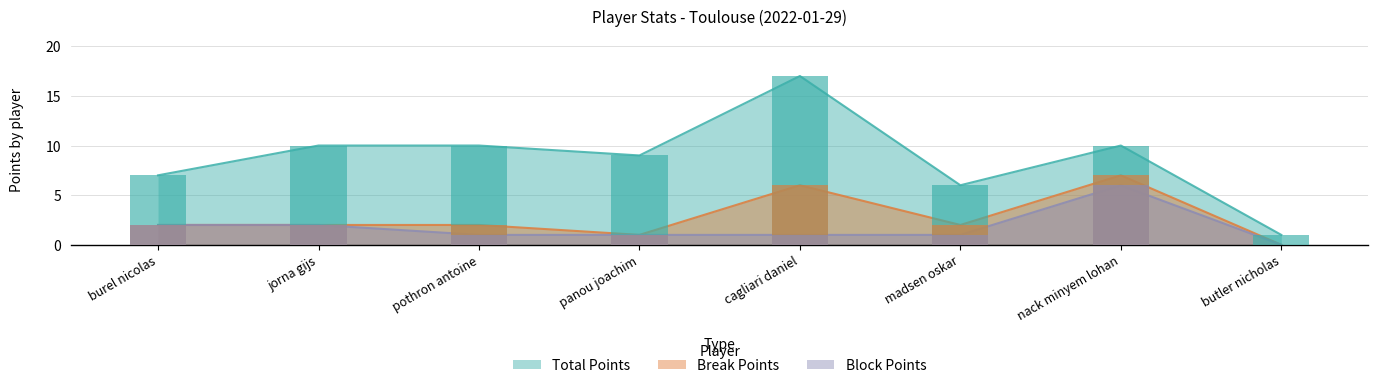

How many Break Points values are between 2 and 6?

5